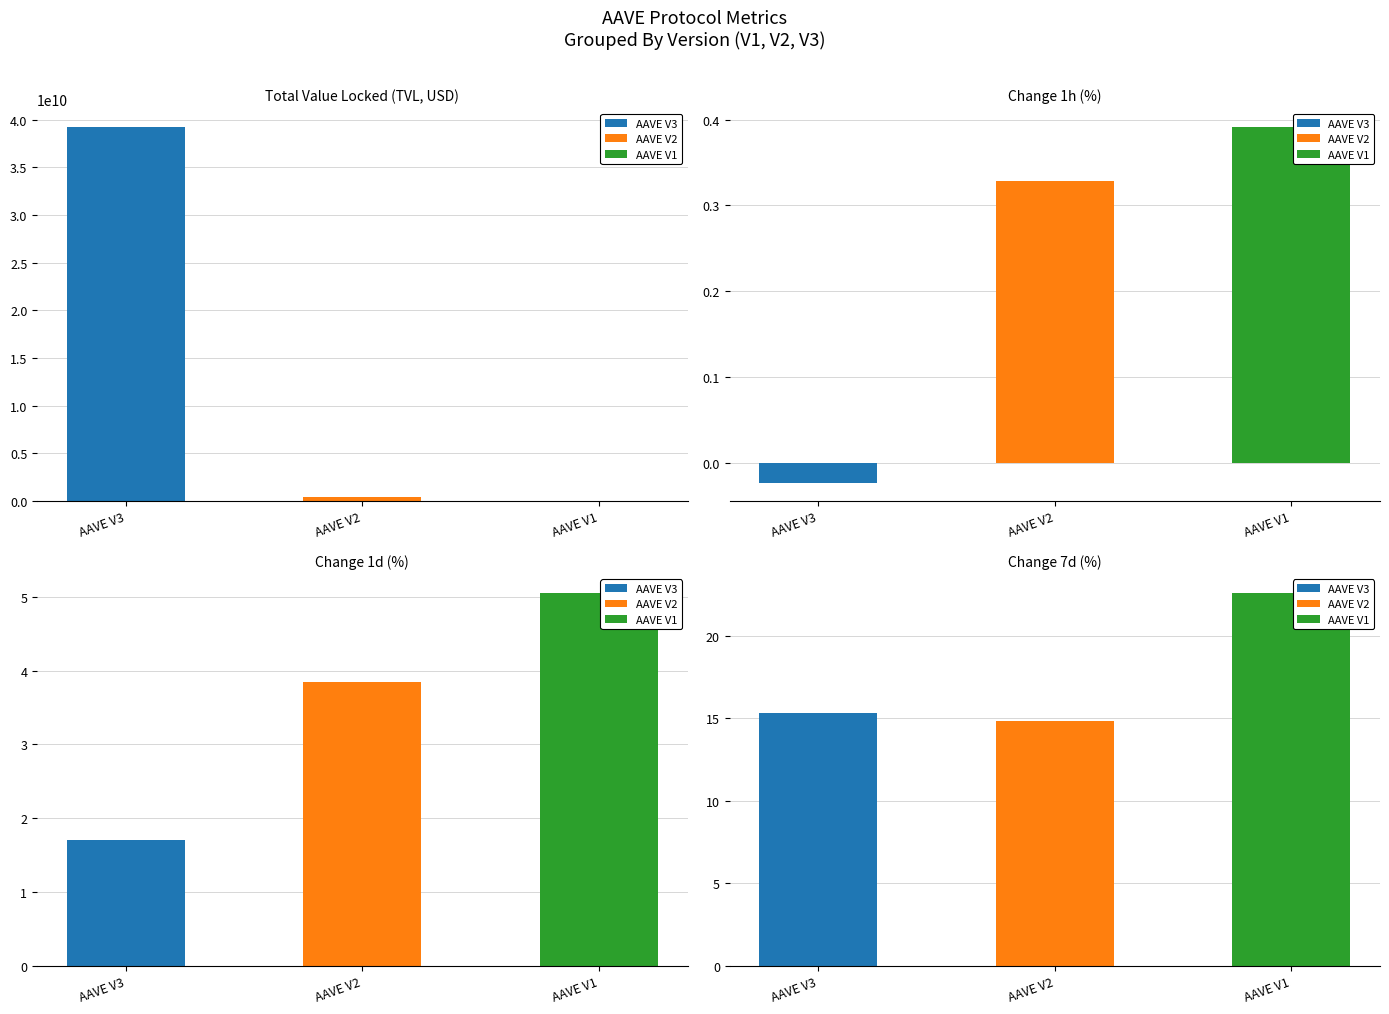

Which category has the highest value across all series?

AAVE V3